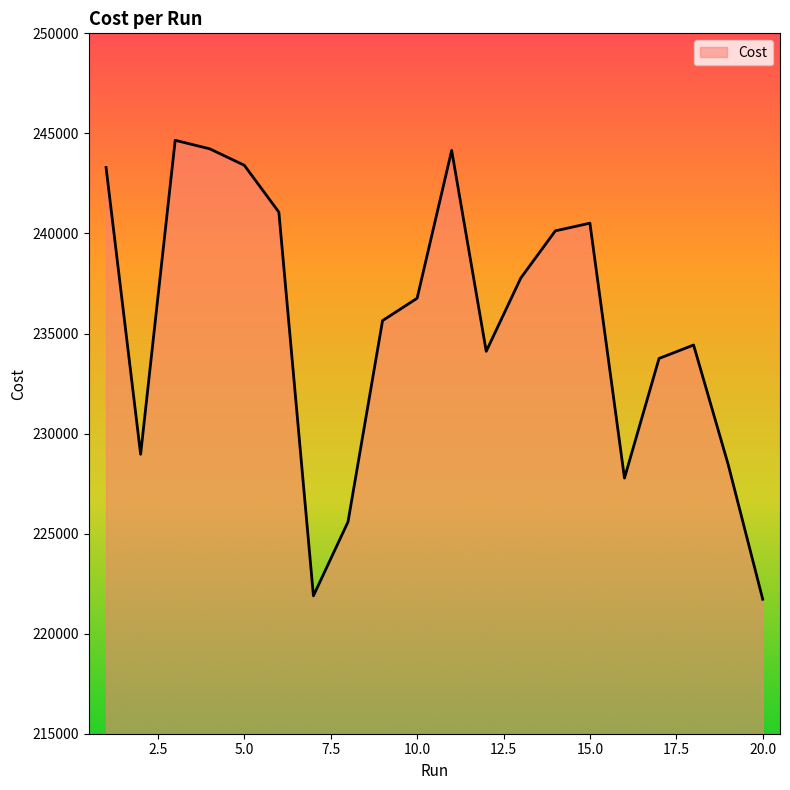

What is the maximum value shown in the chart?

244655.0